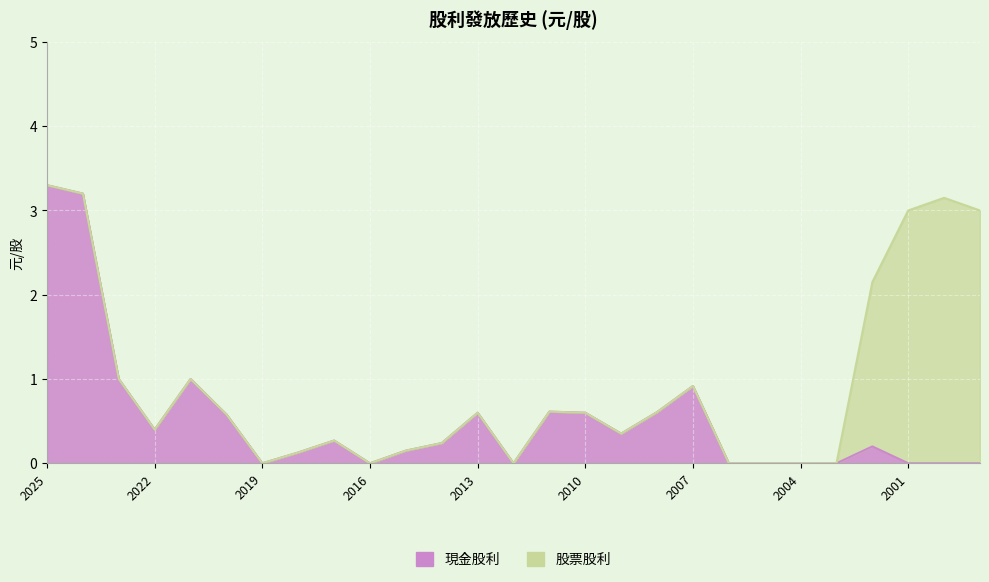

How many positive values are there?

17